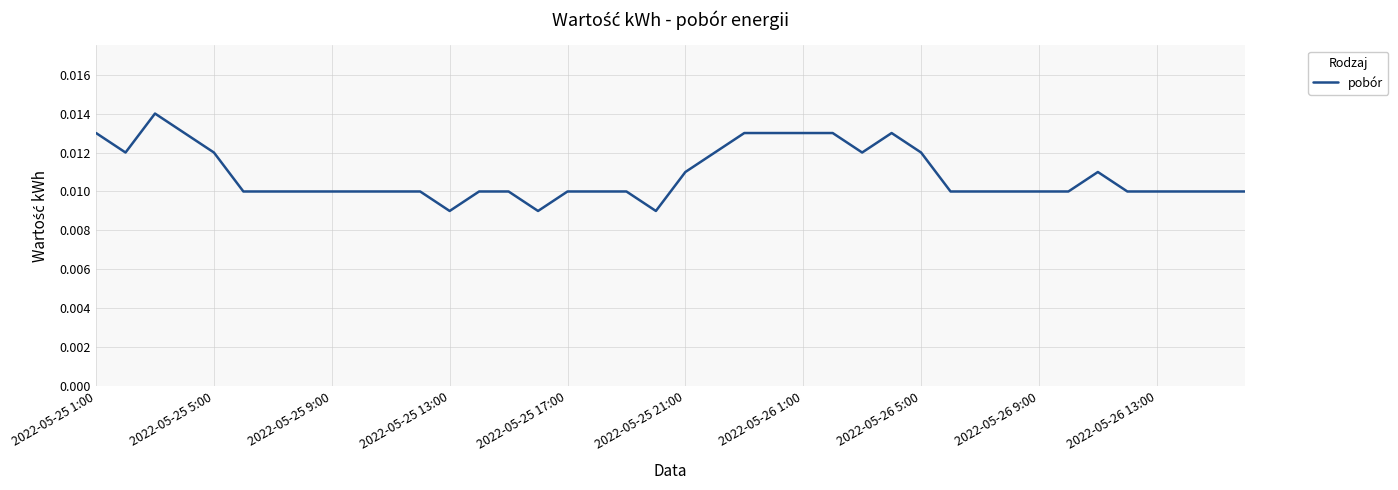

True or false: there are more than 2 points higher than both neighbors.

True